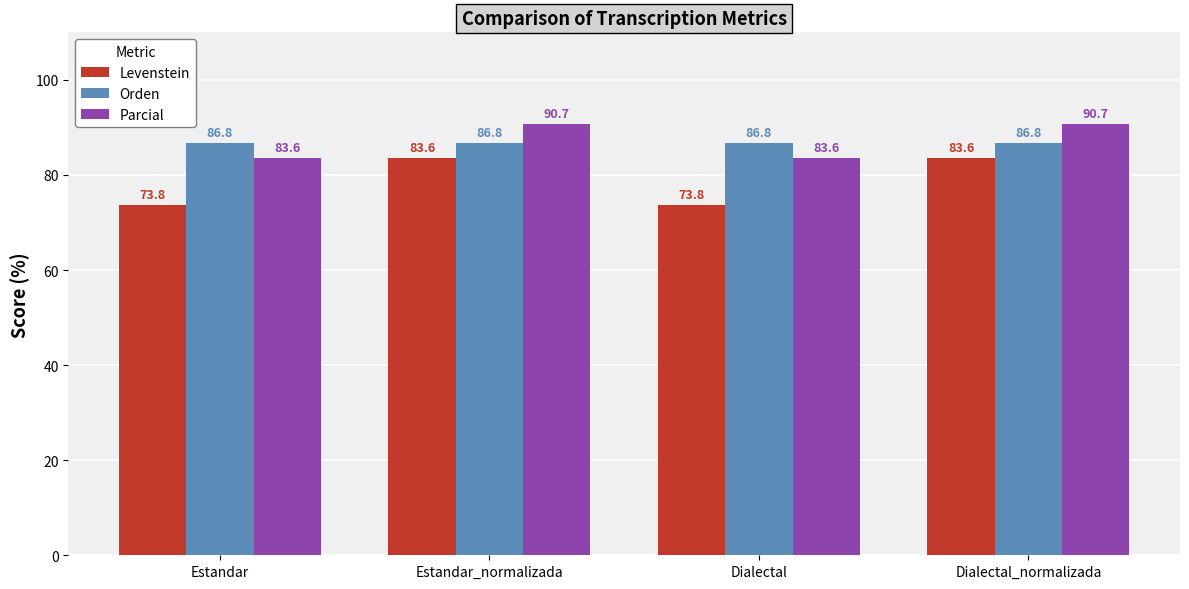

What are all the series names shown in the legend?

Levenstein, Orden, Parcial